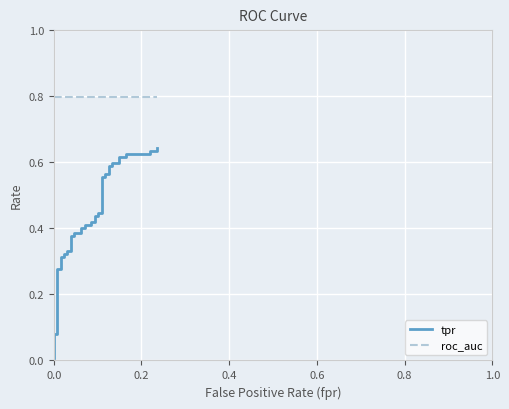

Is the value of tpr at 1.0 greater than the value of roc_auc at 26?

No